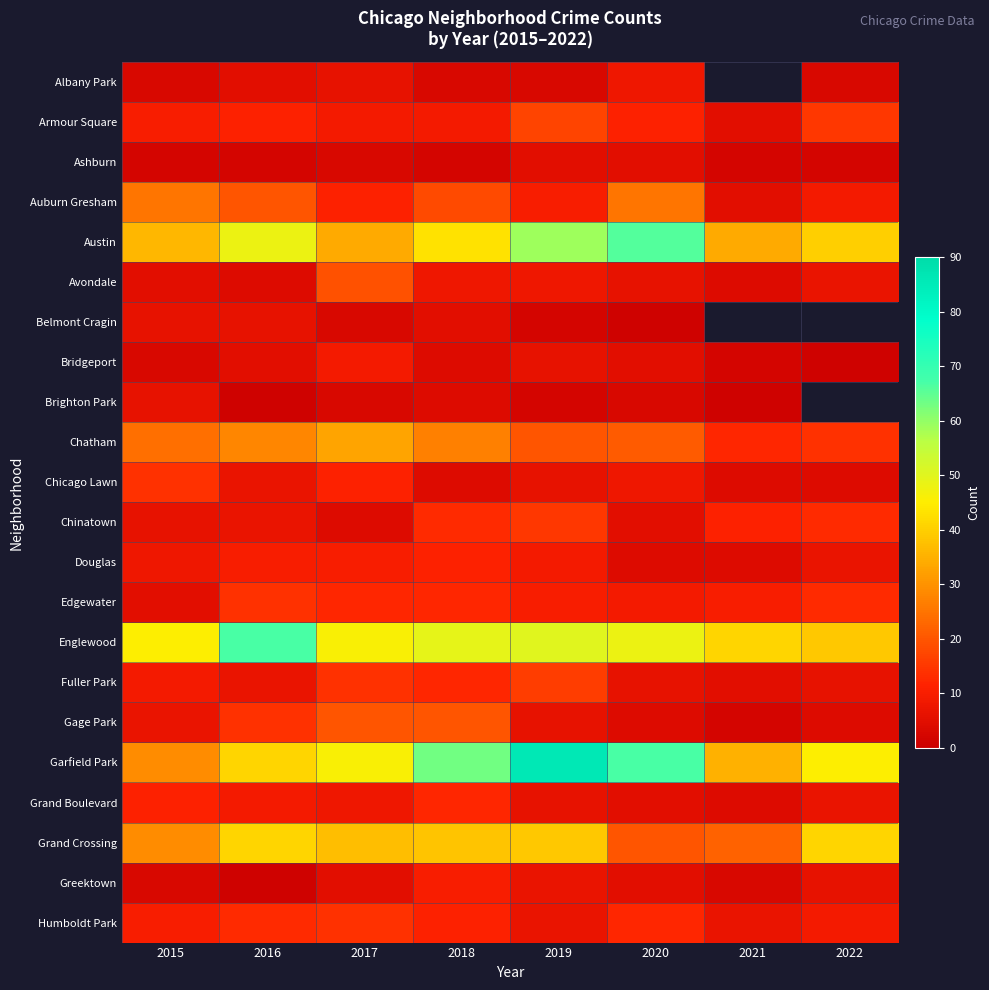

What is the spread (max minus min) of values at 2017?

43.0